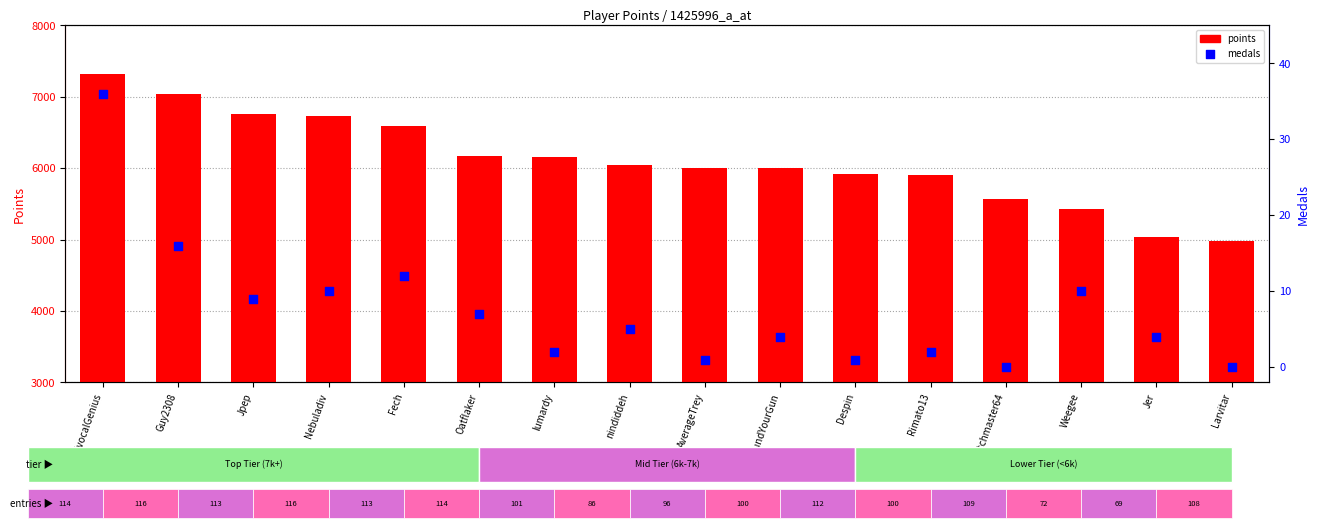

Which series reaches the maximum Y coordinate?

points